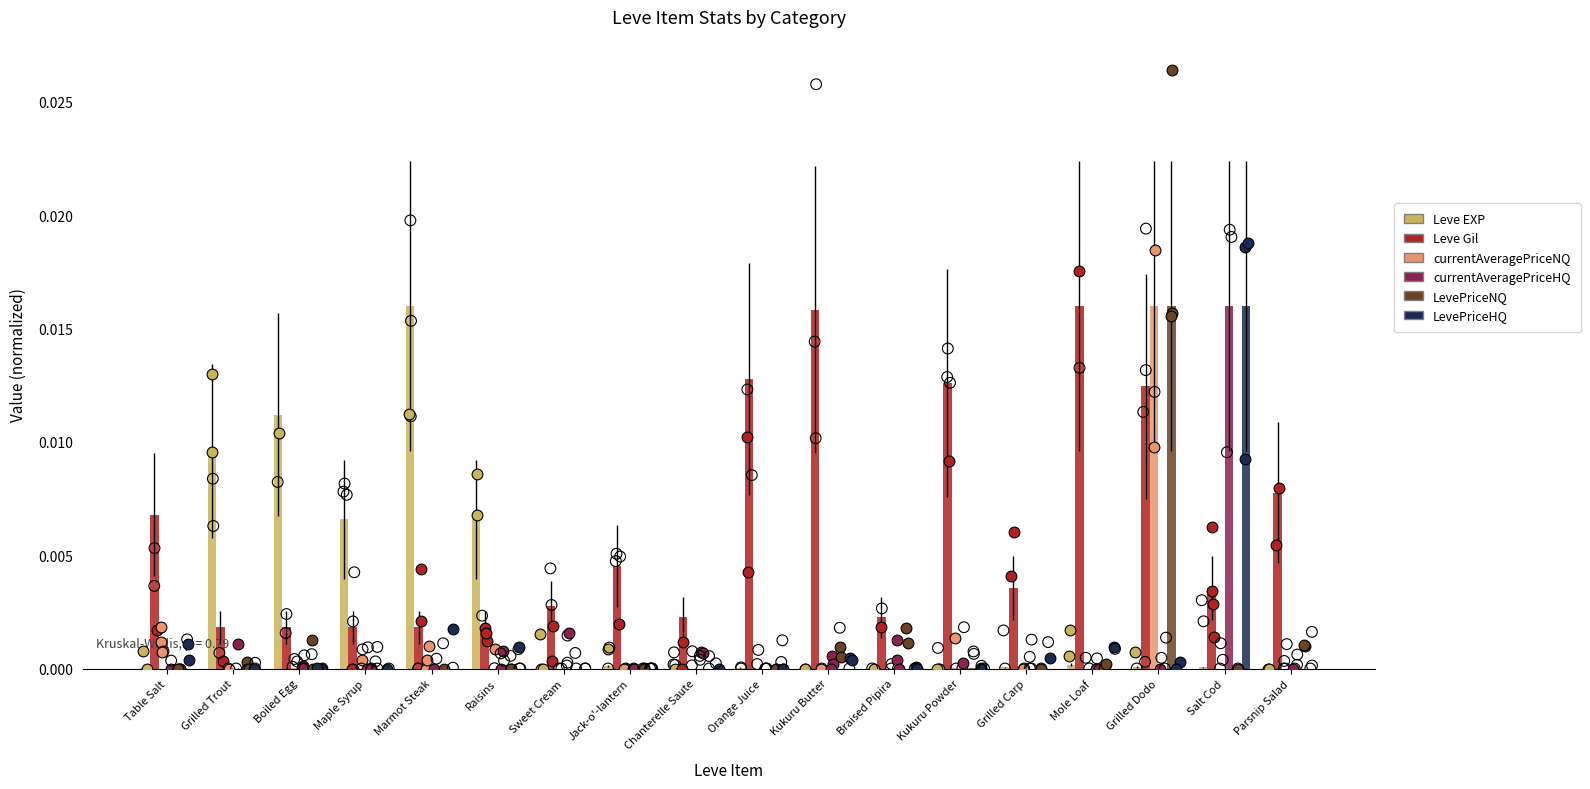

Which series has the largest total across all categories?

Leve Gil